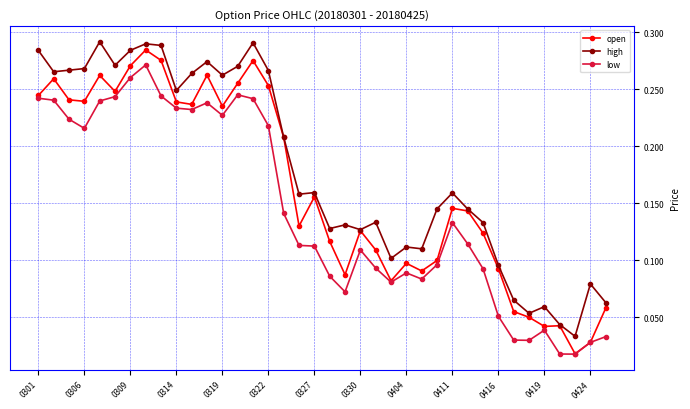

At how many categories does at least one series exceed 0?

38